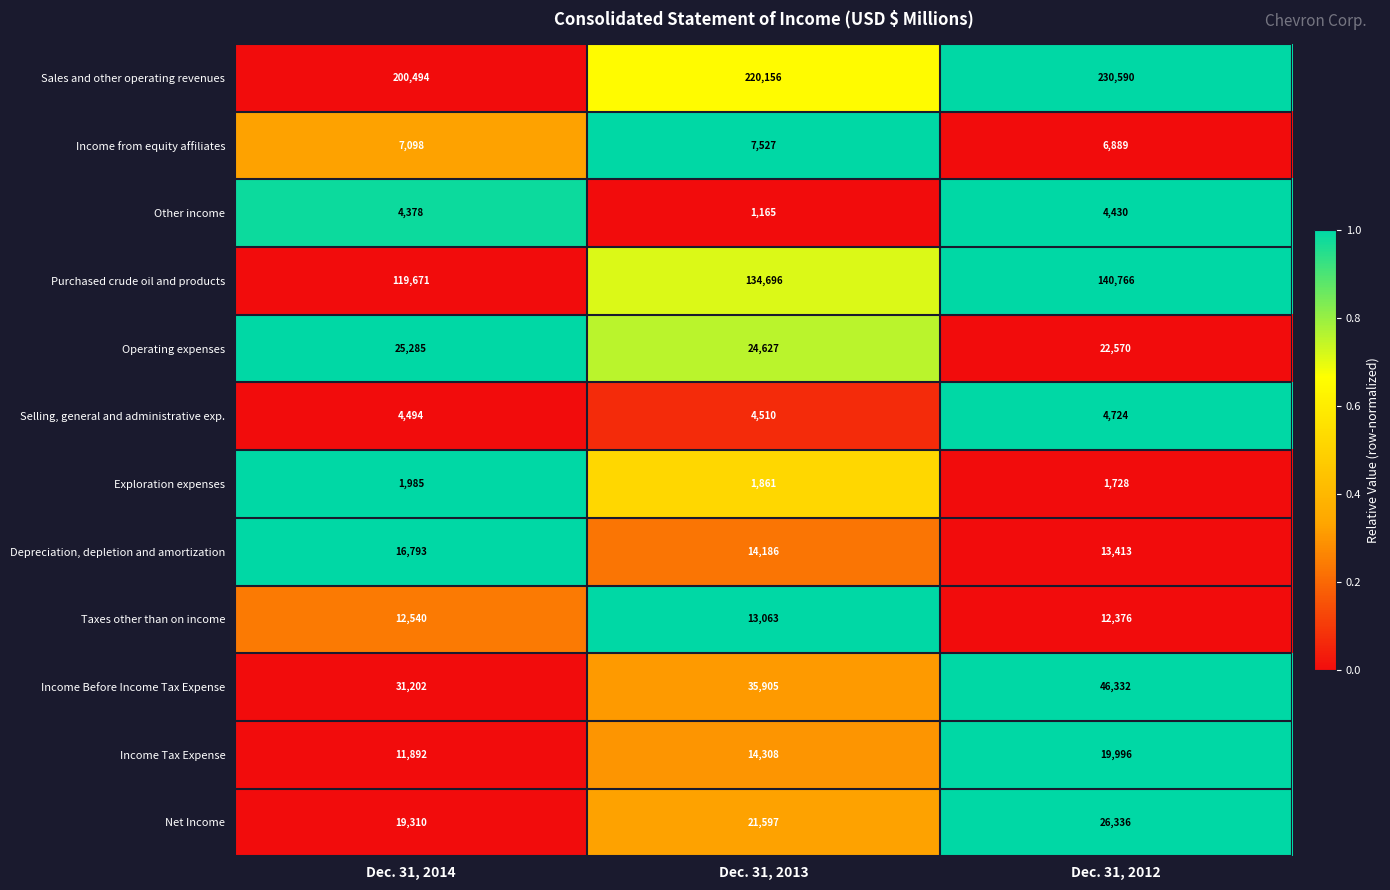

What is the average value of the Other income series?

3324